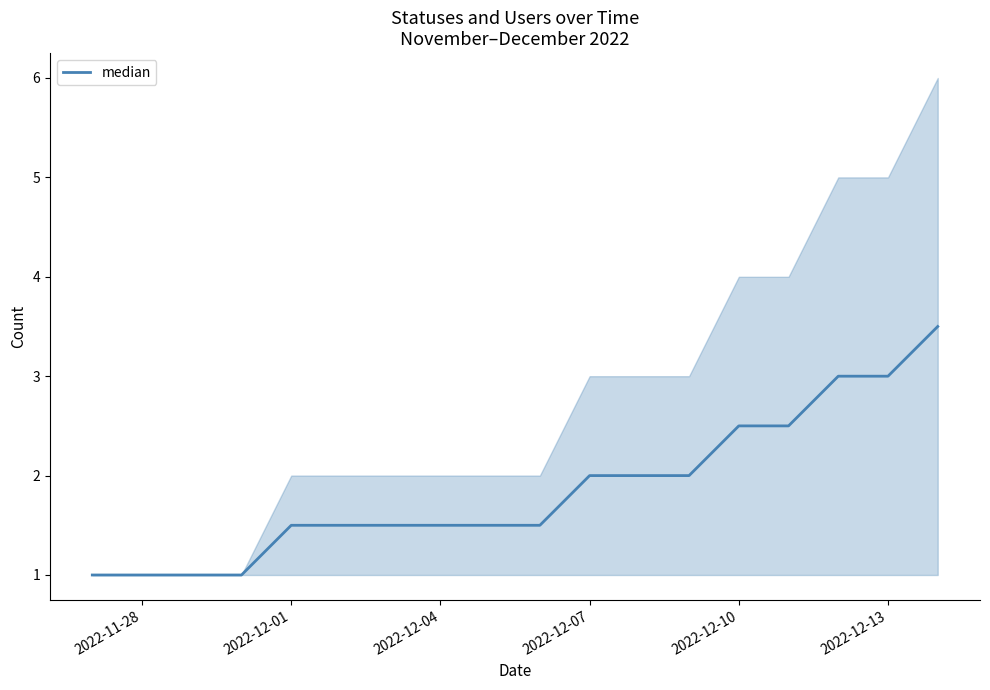

What is the minimum value shown in the chart?

1.0